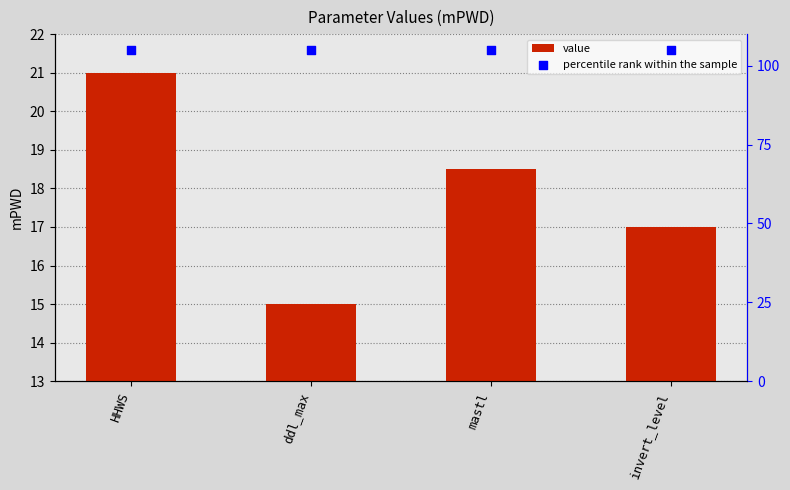

What is the total value across all series at HHWS?

126.0